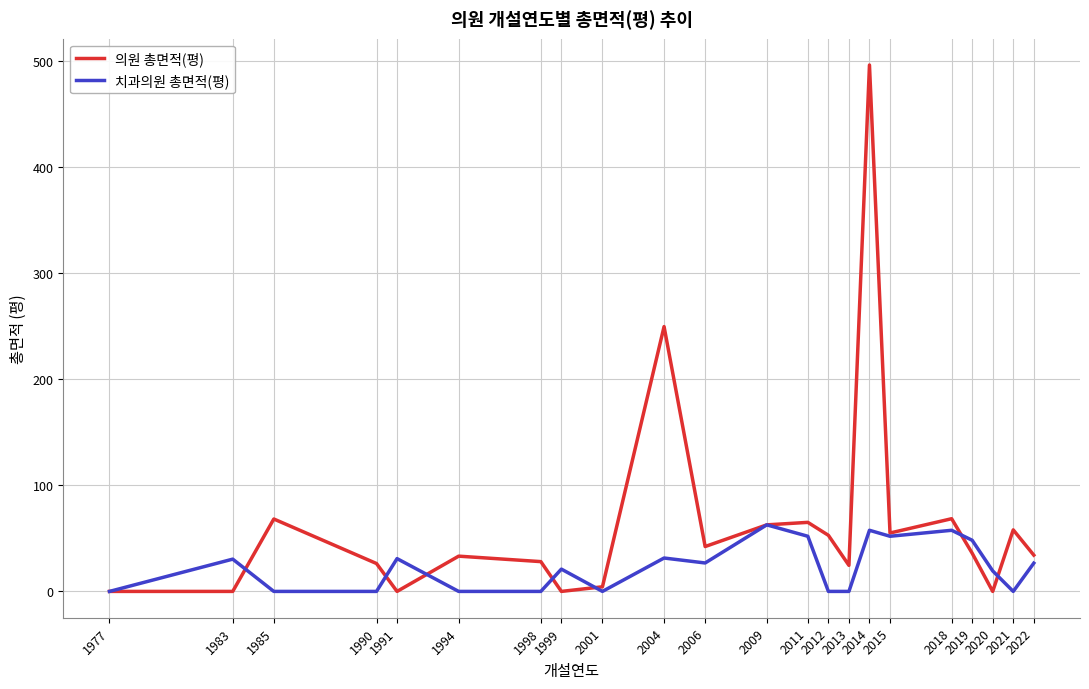

Where does the 치과의원 총면적(평) series first go above 26?

1983